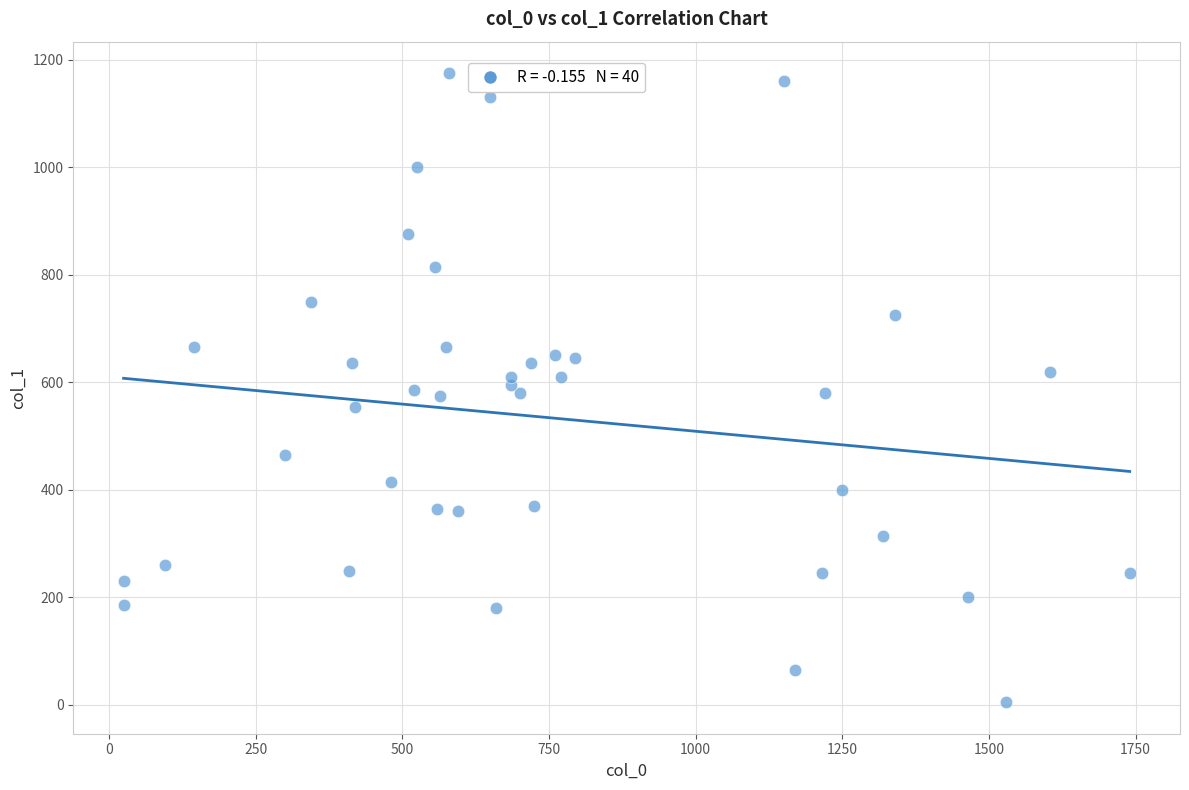

What is the range of X values (max minus min)?

1715